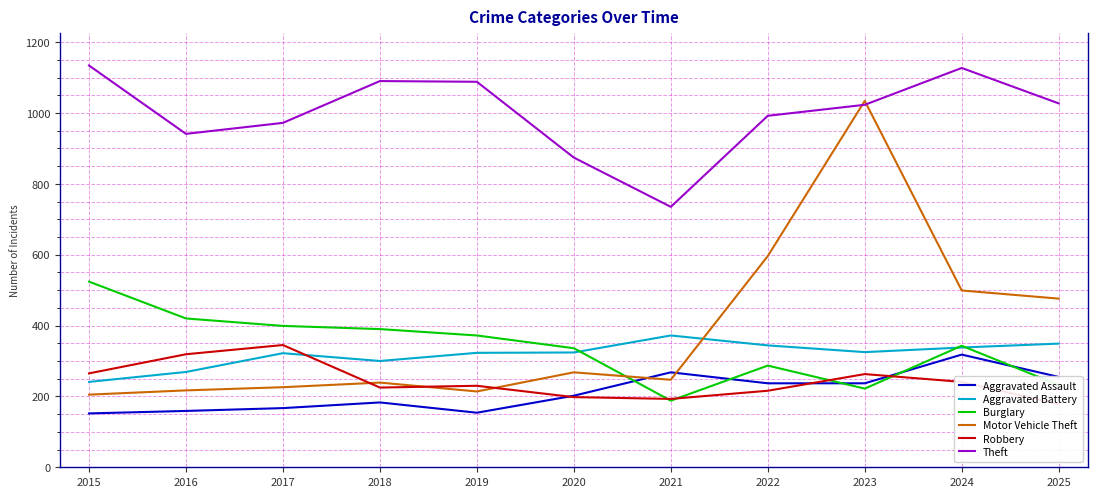

Reading left to right, transcribe all the data shown in this chart.

Aggravated Assault: 2015=152	2016=159	2017=167	2018=183	2019=154	2020=202	2021=268	2022=237	2023=237	2024=318	2025=255
Aggravated Battery: 2015=241	2016=269	2017=322	2018=300	2019=323	2020=324	2021=372	2022=344	2023=325	2024=338	2025=349
Burglary: 2015=524	2016=420	2017=399	2018=390	2019=372	2020=336	2021=188	2022=287	2023=222	2024=343	2025=232
Motor Vehicle Theft: 2015=205	2016=217	2017=226	2018=239	2019=214	2020=268	2021=247	2022=596	2023=1034	2024=499	2025=476
Robbery: 2015=265	2016=319	2017=345	2018=225	2019=230	2020=198	2021=193	2022=216	2023=263	2024=241	2025=178
Theft: 2015=1134	2016=941	2017=972	2018=1090	2019=1088	2020=874	2021=735	2022=992	2023=1023	2024=1127	2025=1027